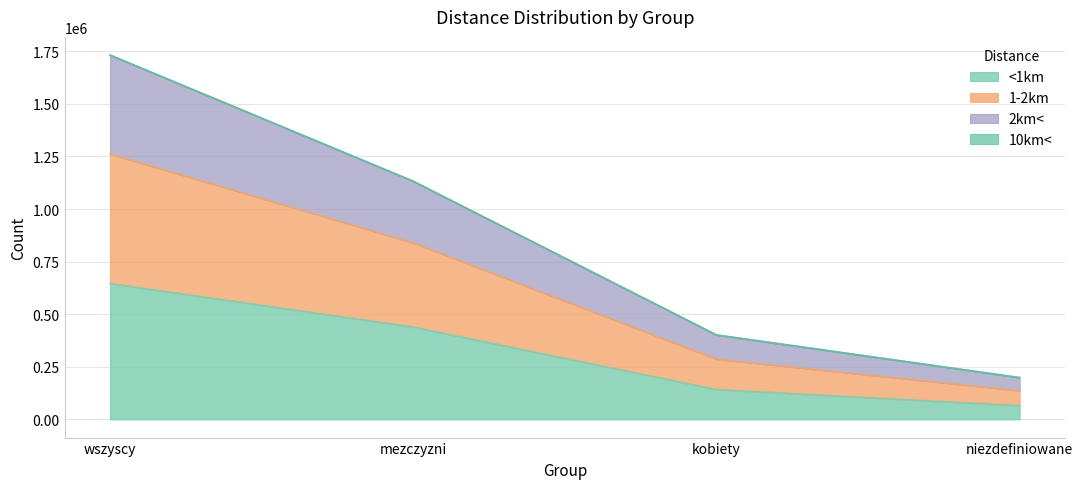

Which category has the lowest value in the <1km series?

niezdefiniowane